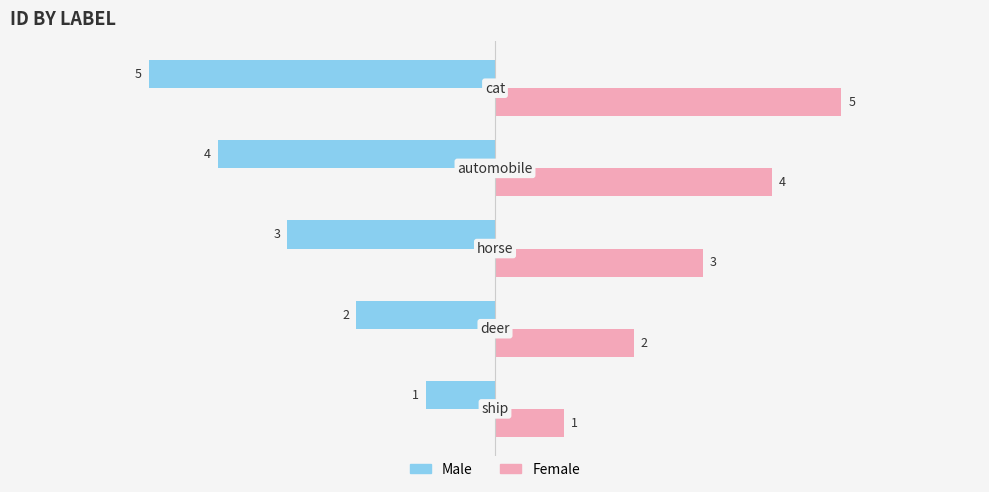

What is the average value of the Female series?

3